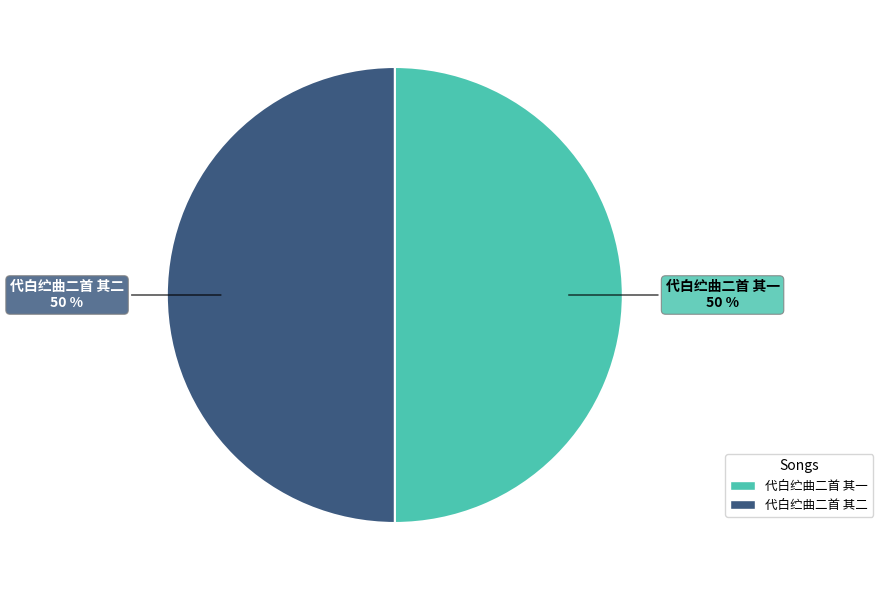

How many slices are in this pie chart?

2